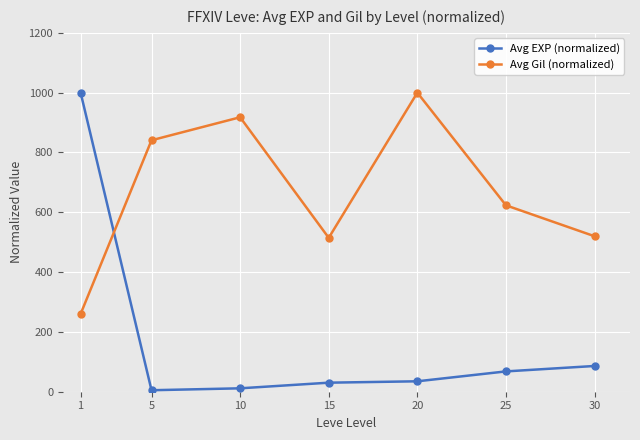

How many lines are shown in the chart?

2